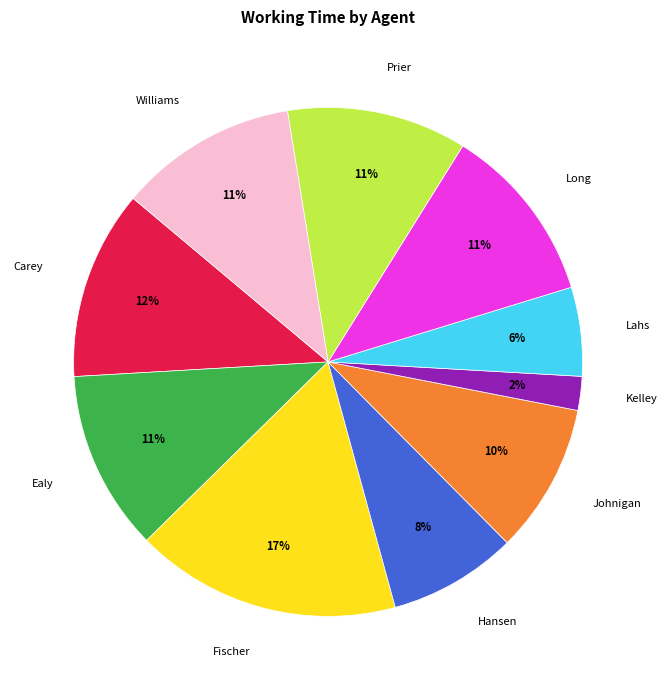

To the nearest percent, what is the difference between the largest and smallest slice percentages?

15%